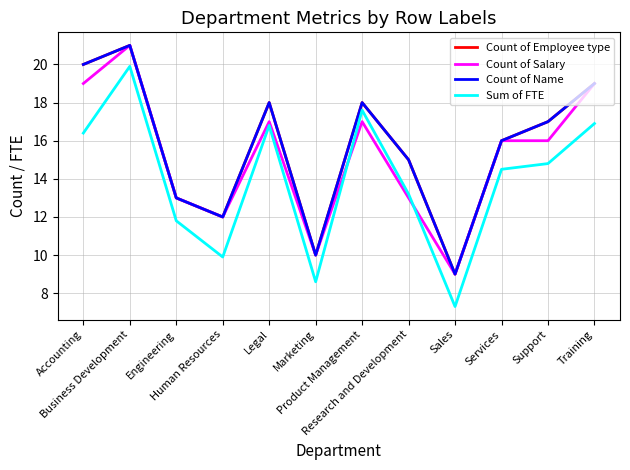

Does the chart display data point markers on the line(s)?

No